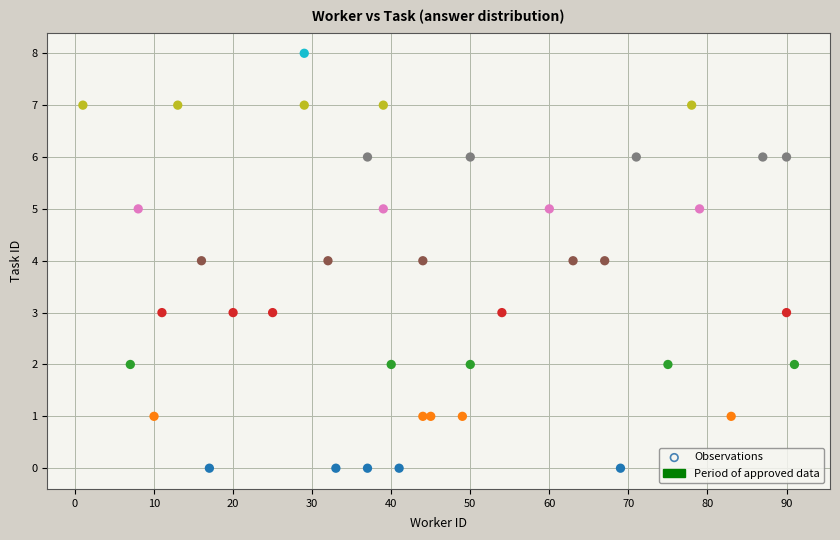

What is the range of X values (max minus min)?

90